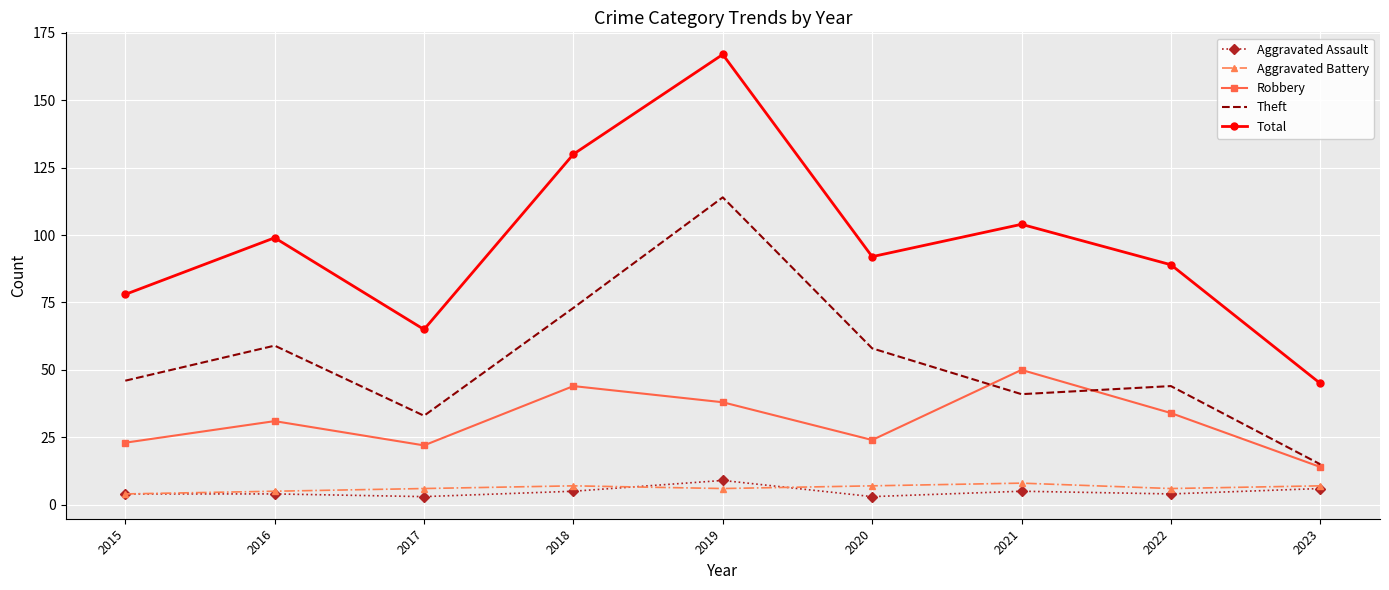

What is the approximate value of Theft at 2021, to the nearest 10?

40